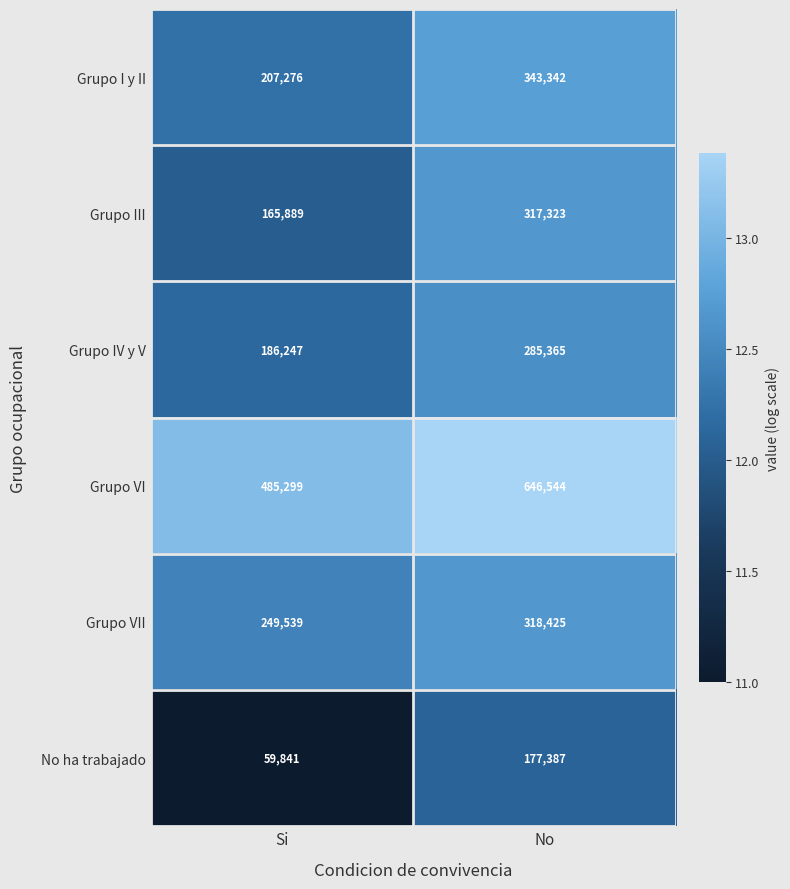

Is it true that Grupo I y II equals 69769 at No?

False